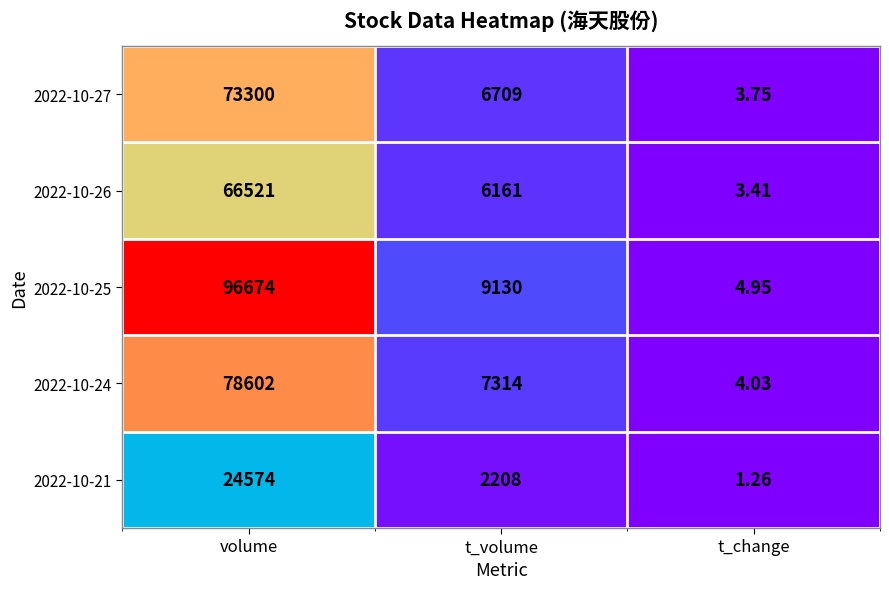

At which category is the sum across all series the highest?

volume